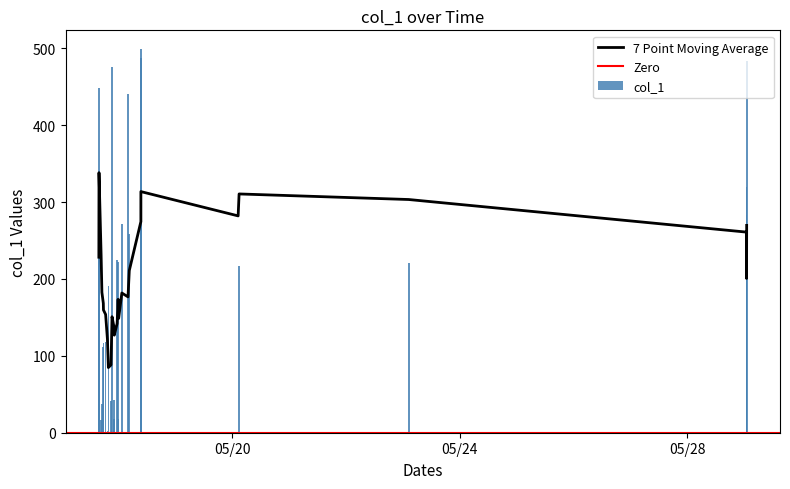

Between 2019-05-17 23:26:35 and 2019-05-17 17:36:55, which is larger?

2019-05-17 23:26:35